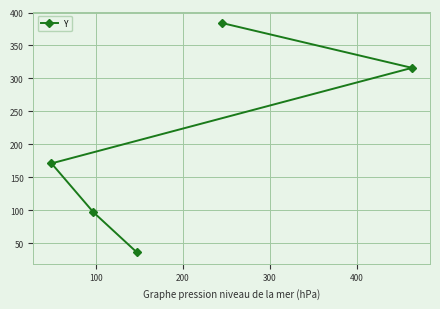

Reading left to right, what are all the values shown in this chart?

171	97	36	384	316